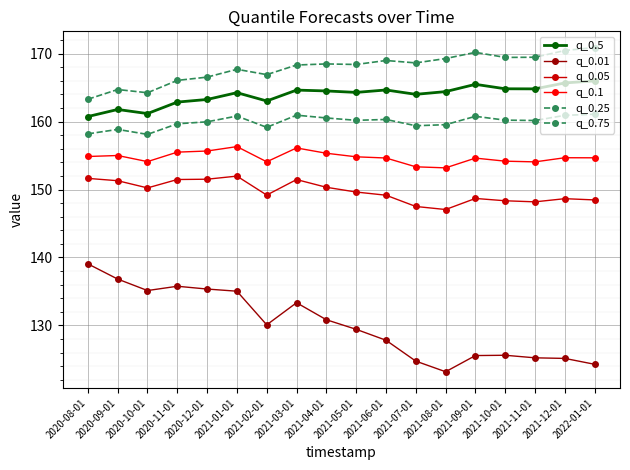

The q_0.1 series shows 154.1 at 2021-02-01. True or false?

True